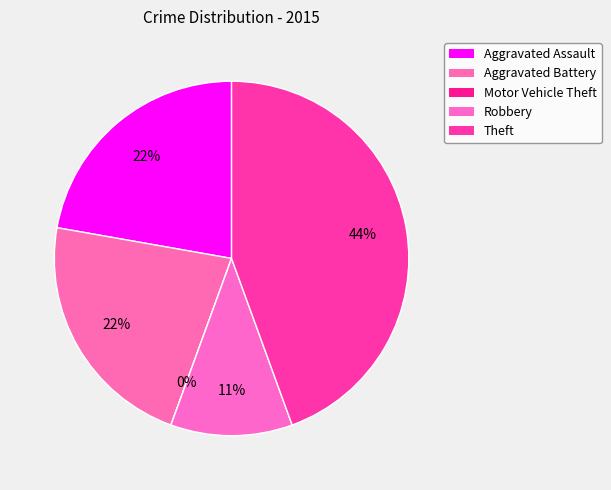

Rank the categories by value from lowest to highest.

Motor Vehicle Theft, Robbery, Aggravated Assault, Aggravated Battery, Theft